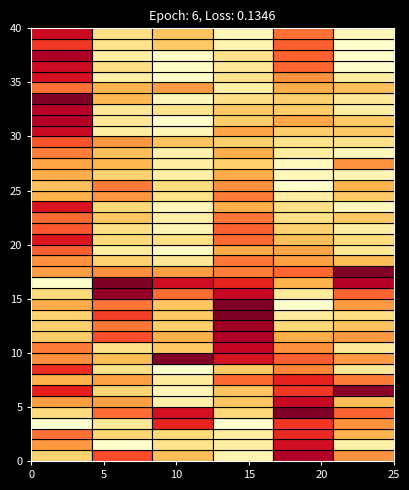

How many values in the 27 series exceed 26?

3